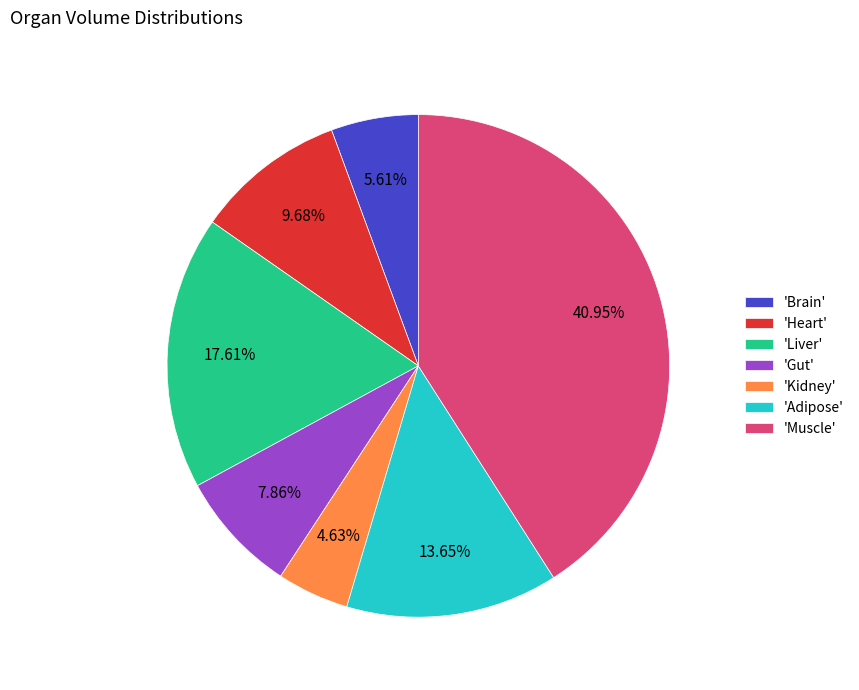

Which slice is the smallest?

'Kidney'